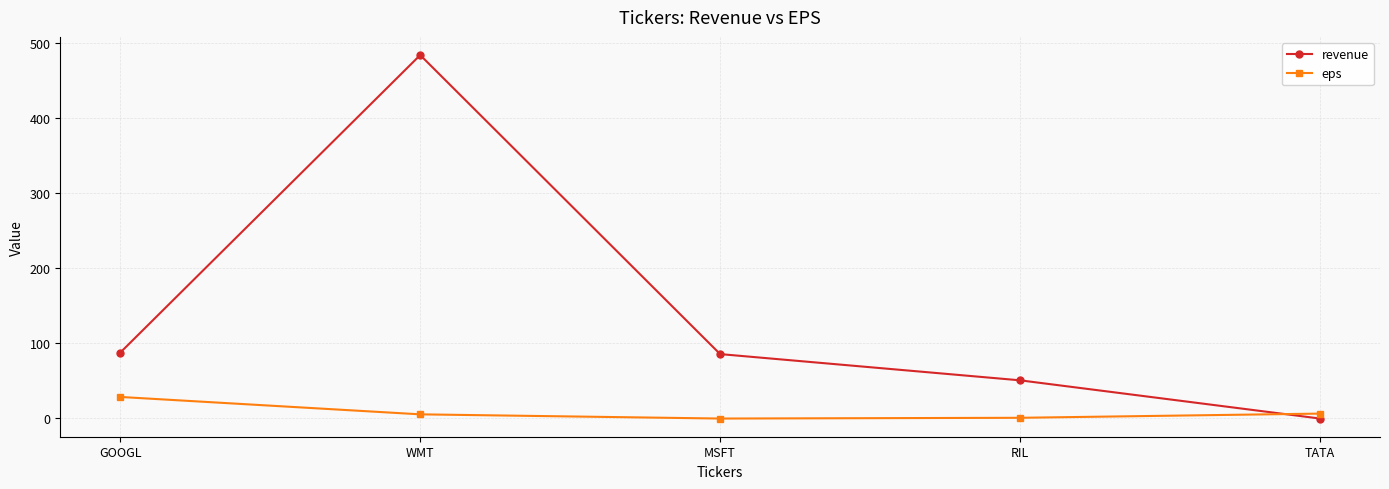

What is the difference between the maximum and minimum values in the revenue series?

485.0